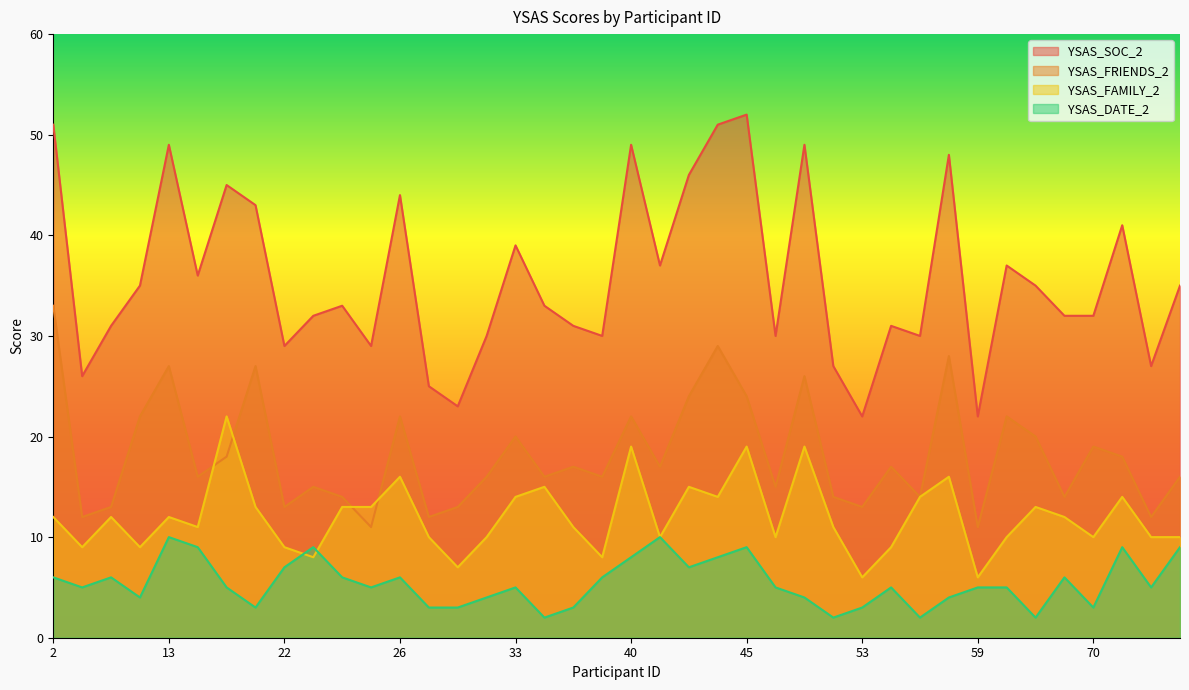

What is the value of the YSAS_SOC_2 point at the 28th from the left?

27